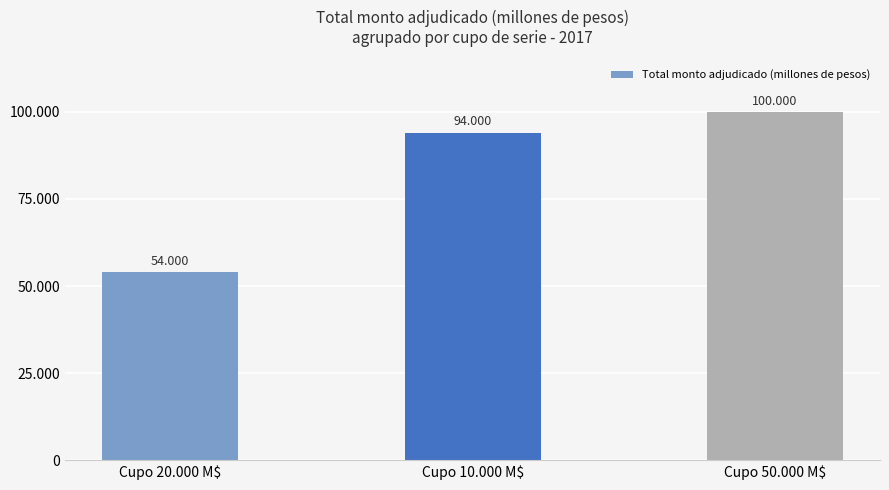

Is it true that the value at Cupo 10.000 M$ is 94000?

True